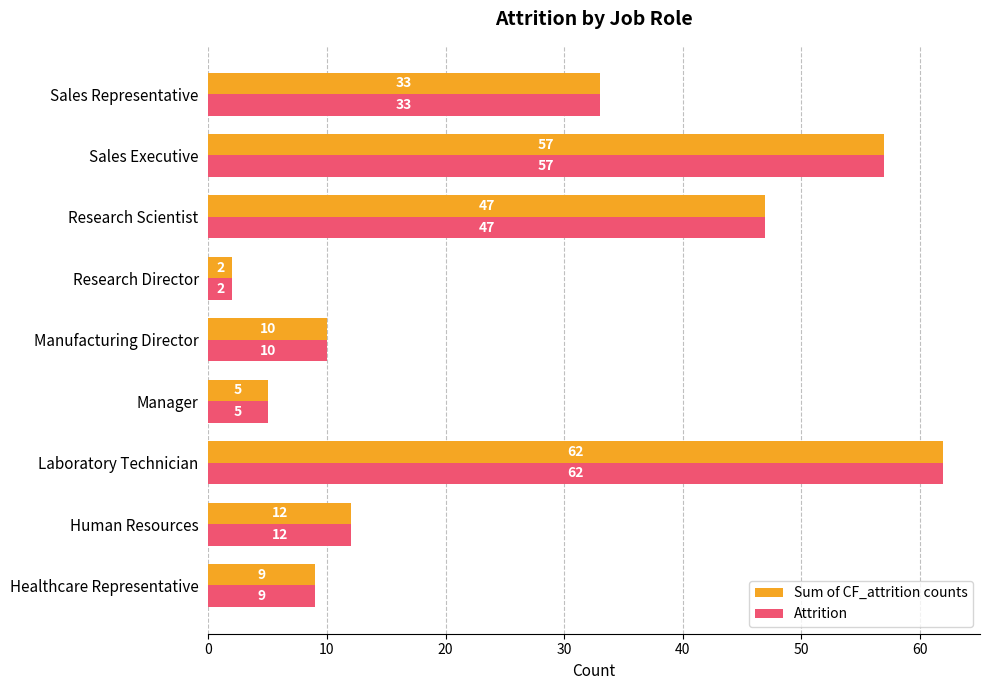

How many data points in Attrition are less than 12?

4